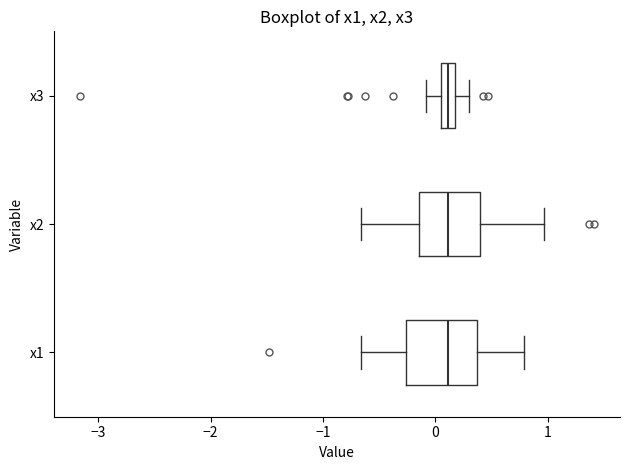

Where does the left whisker of the box for x1 end on the x-axis? The values are not printed on the chart, so give them approximately, as read against the axis.

-0.7